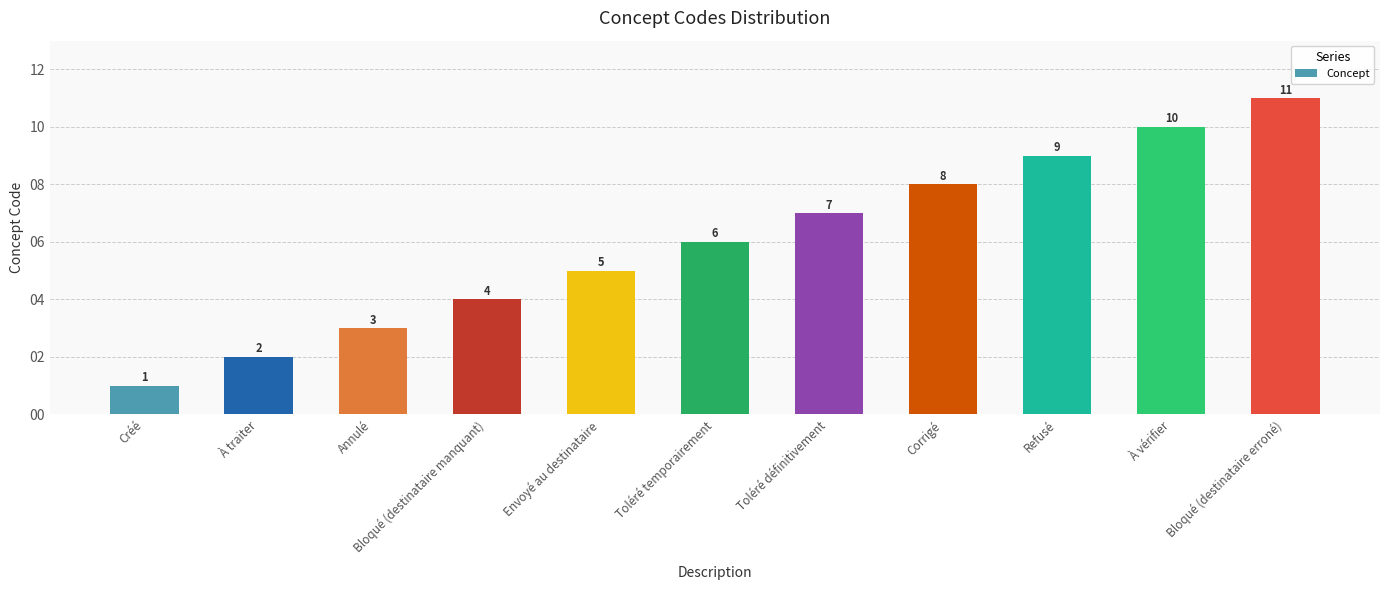

What is the change in value from Annulé to Bloqué (destinataire manquant)?

+1